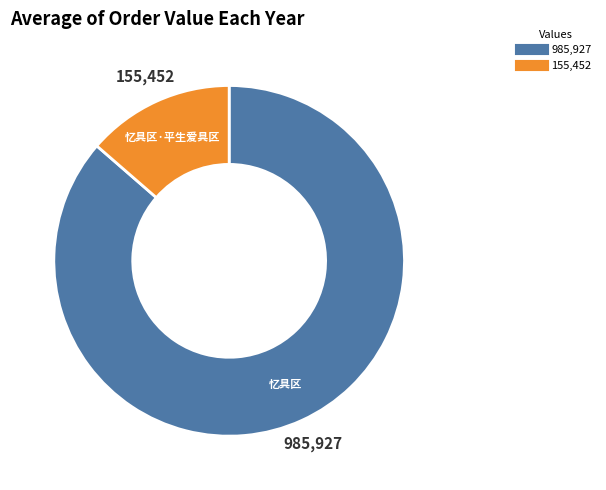

Is there any slice that represents more than half of the pie?

Yes